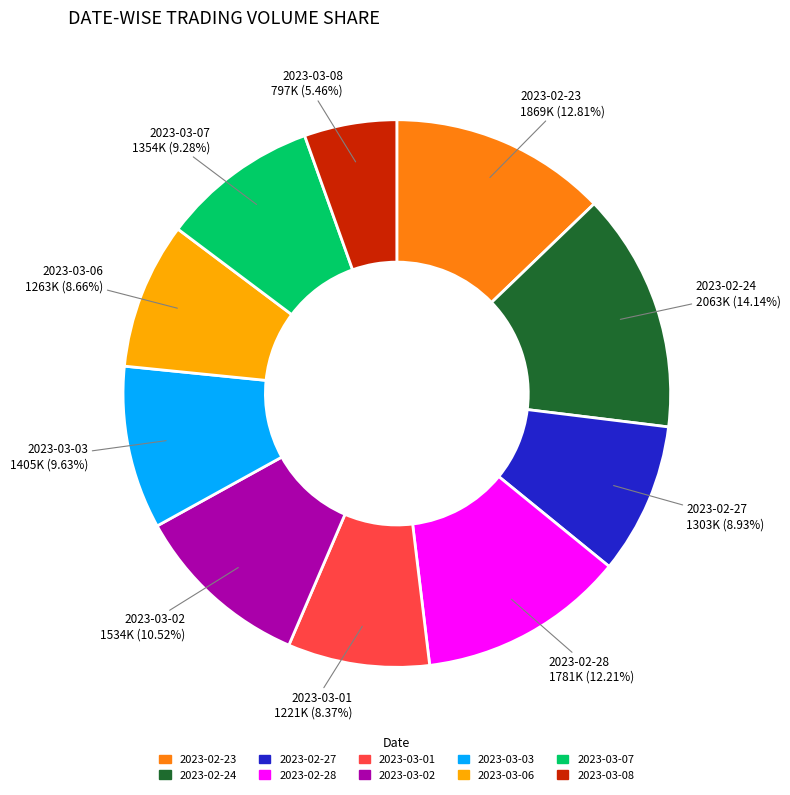

To the nearest percent, what is the difference between the largest and smallest slice percentages?

9%